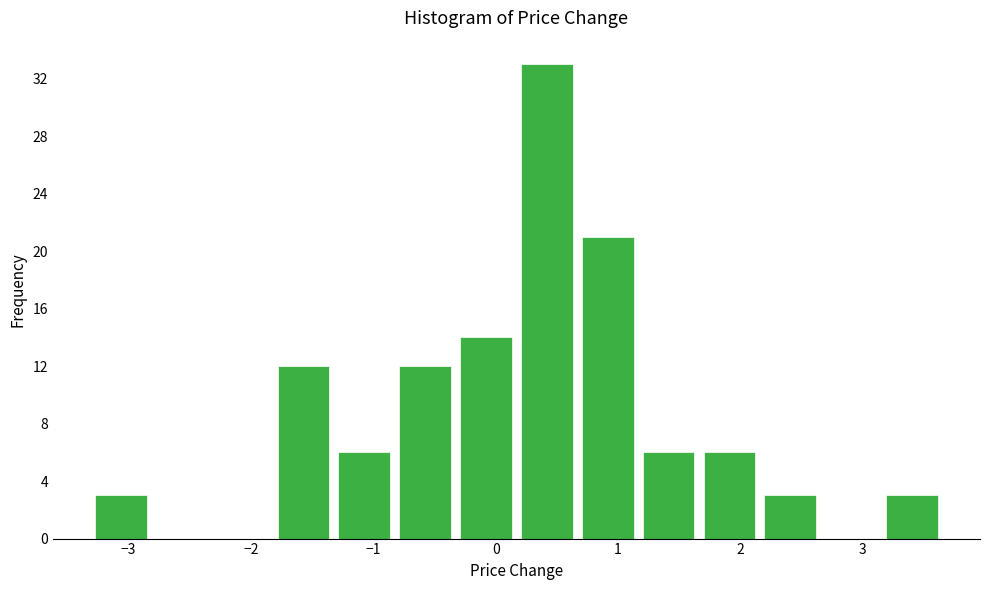

Reading left to right, list every bar in this chart as the range it spans on the x-axis followed by its height. Neither the bar edges nor the heights are printed on the chart, so give them approximately, as read against the axes.

-3.3 to -2.8: 3
-2.8 to -2.3: 0
-2.3 to -1.8: 0
-1.8 to -1.3: 12
-1.3 to -0.8: 6
-0.8 to -0.3: 12
-0.3 to 0.2: 14
0.2 to 0.7: 33
0.7 to 1.2: 21
1.2 to 1.7: 6
1.7 to 2.2: 6
2.2 to 2.7: 3
2.7 to 3.2: 0
3.2 to 3.7: 3